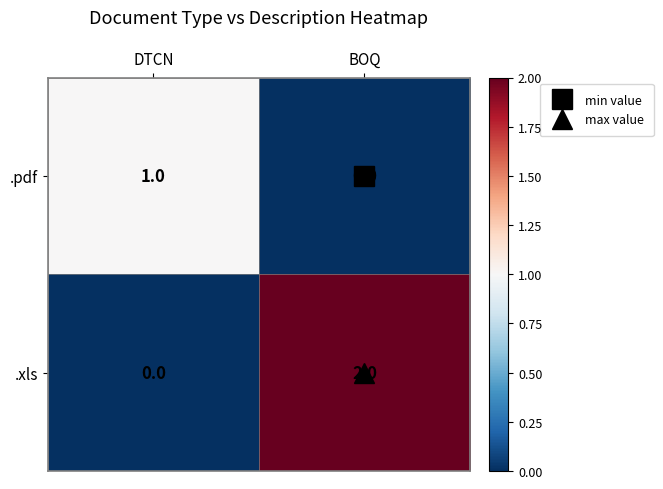

At which category does the chart reach its peak across all series?

BOQ